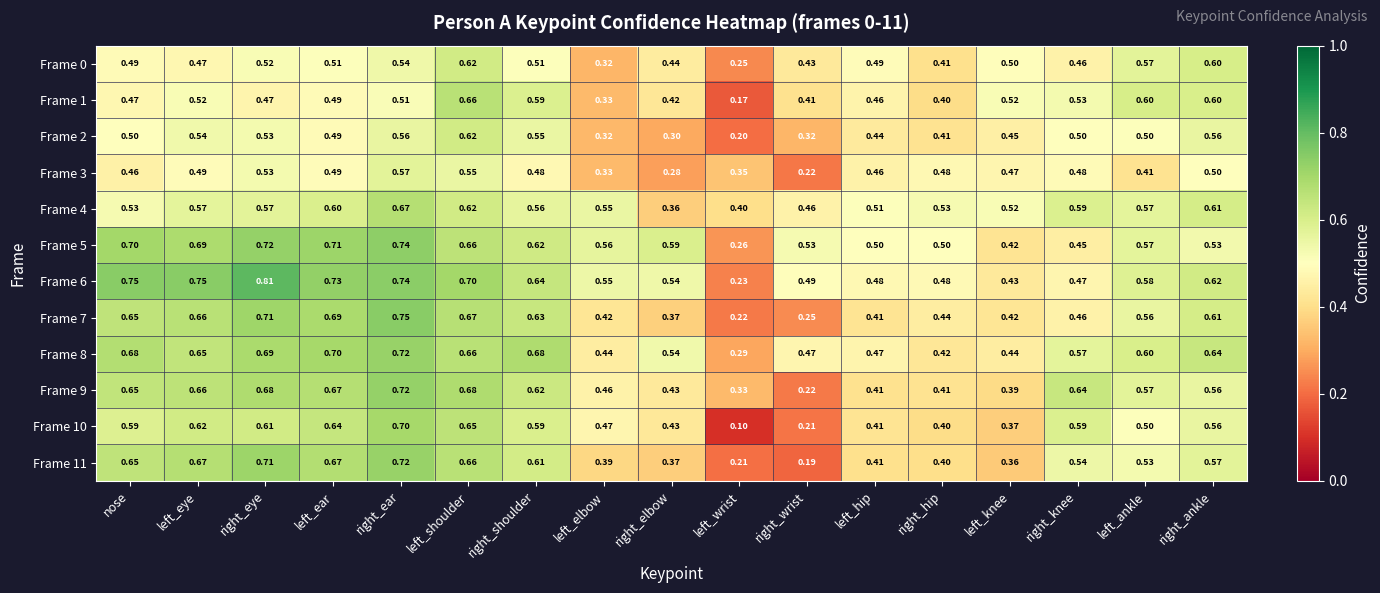

Where is Frame 8 nearest to the value 0?

left_wrist